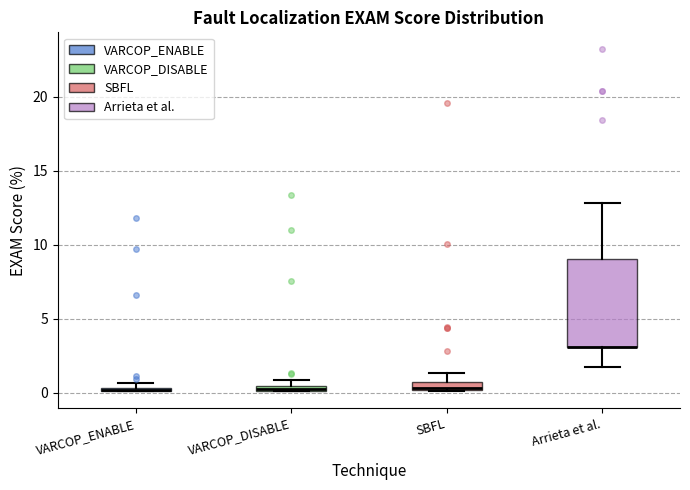

Which box is the tallest, from its lower edge to its upper edge?

Arrieta et al.